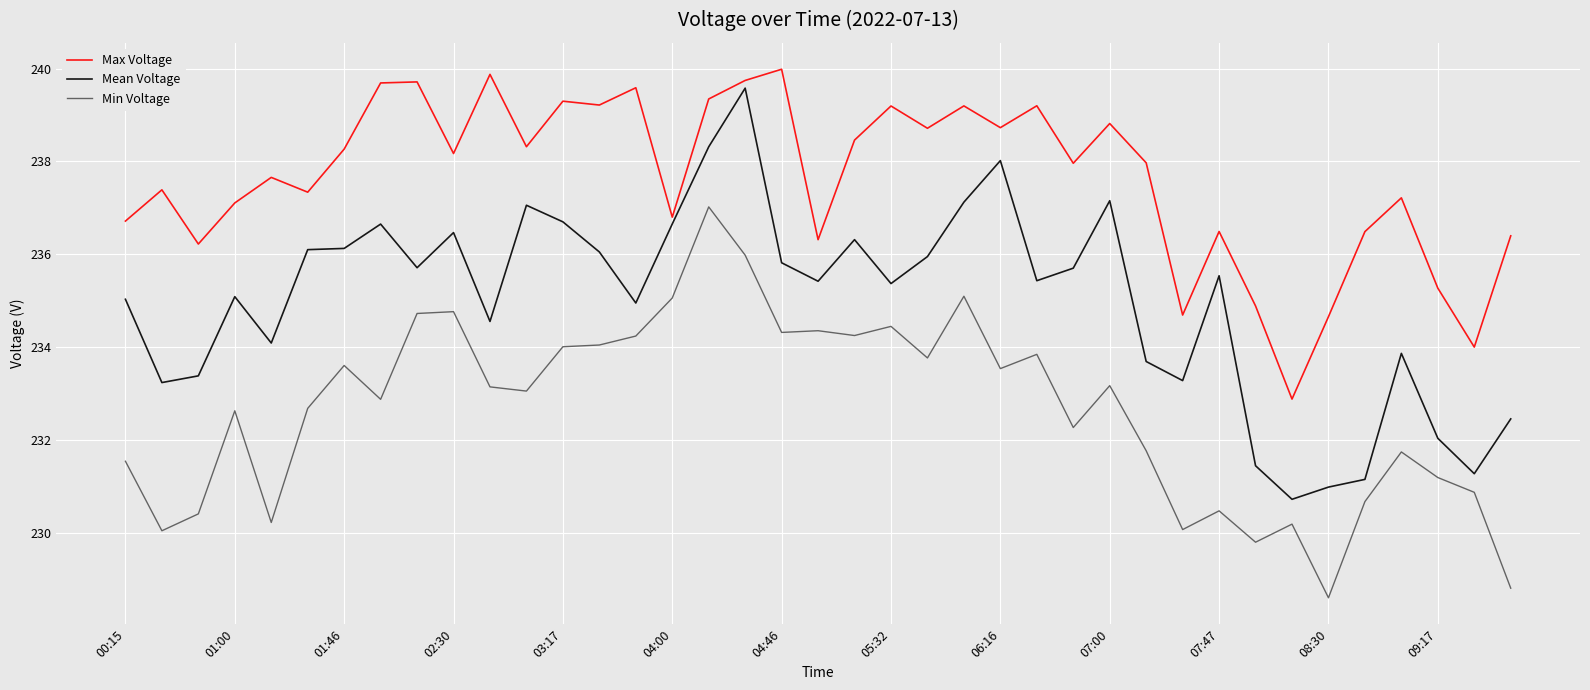

In Mean Voltage, how many points are higher than both neighbors (excluding endpoints)?

10